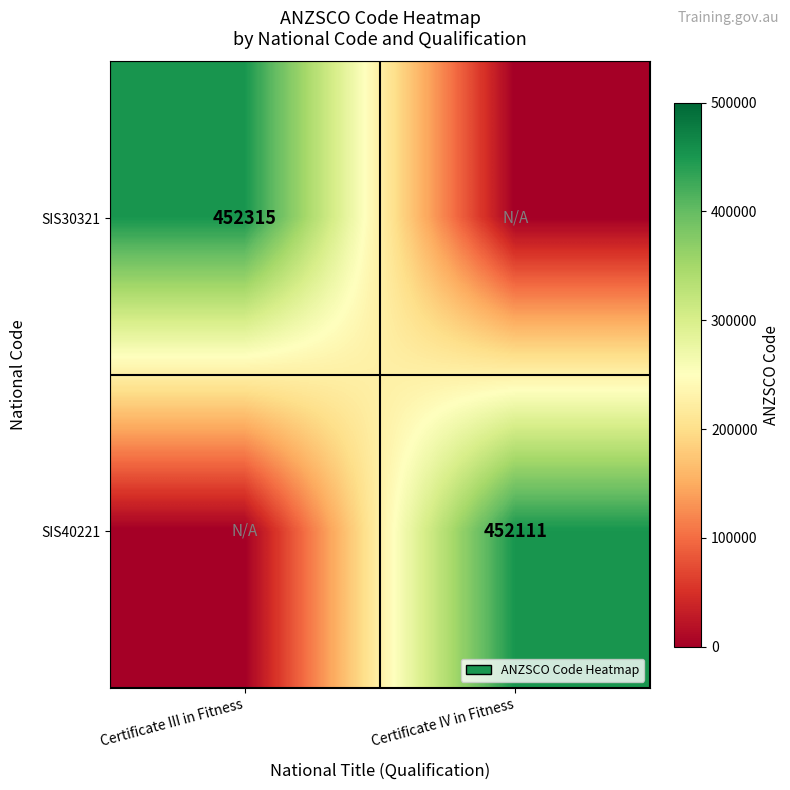

Is it true that SIS30321 equals 452315 at Certificate III in Fitness?

True